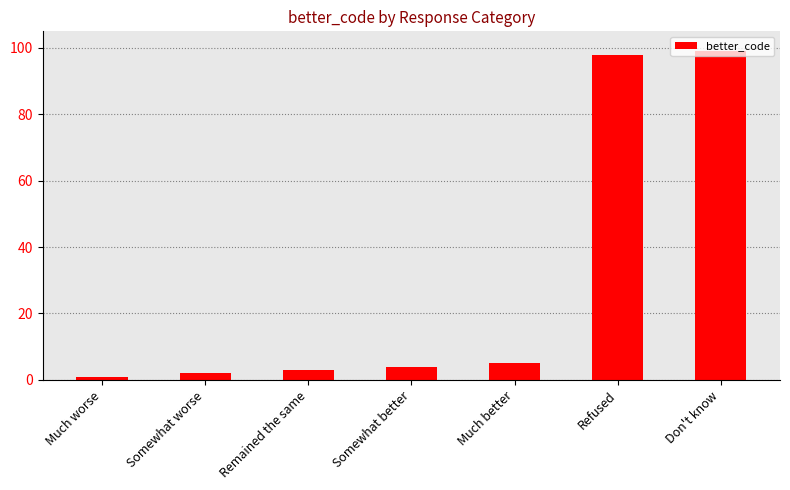

Which has a higher value, Refused or Don't know?

Don't know